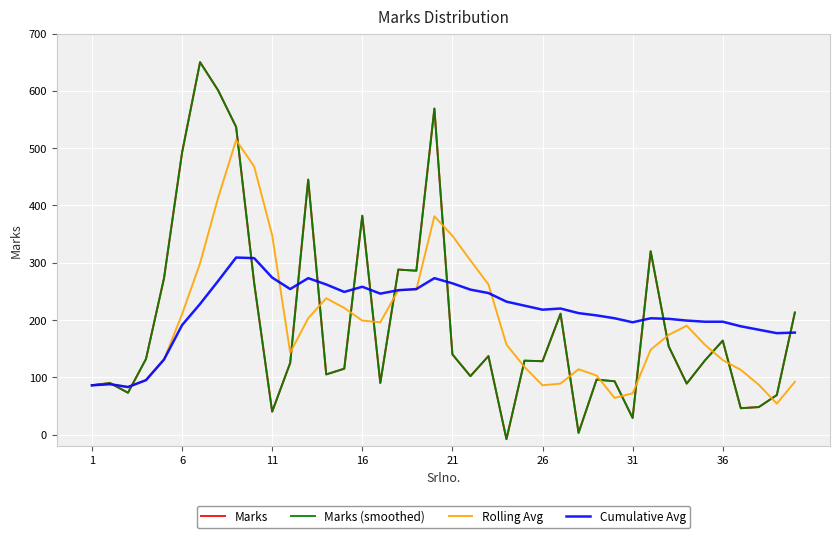

Is this an area chart (filled region under the line)?

No